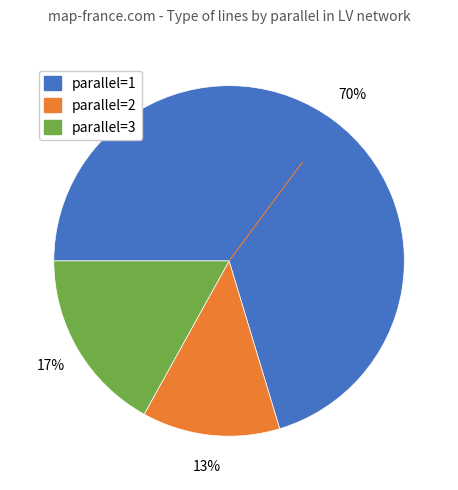

Rank the categories by value from lowest to highest.

parallel=2, parallel=3, parallel=1